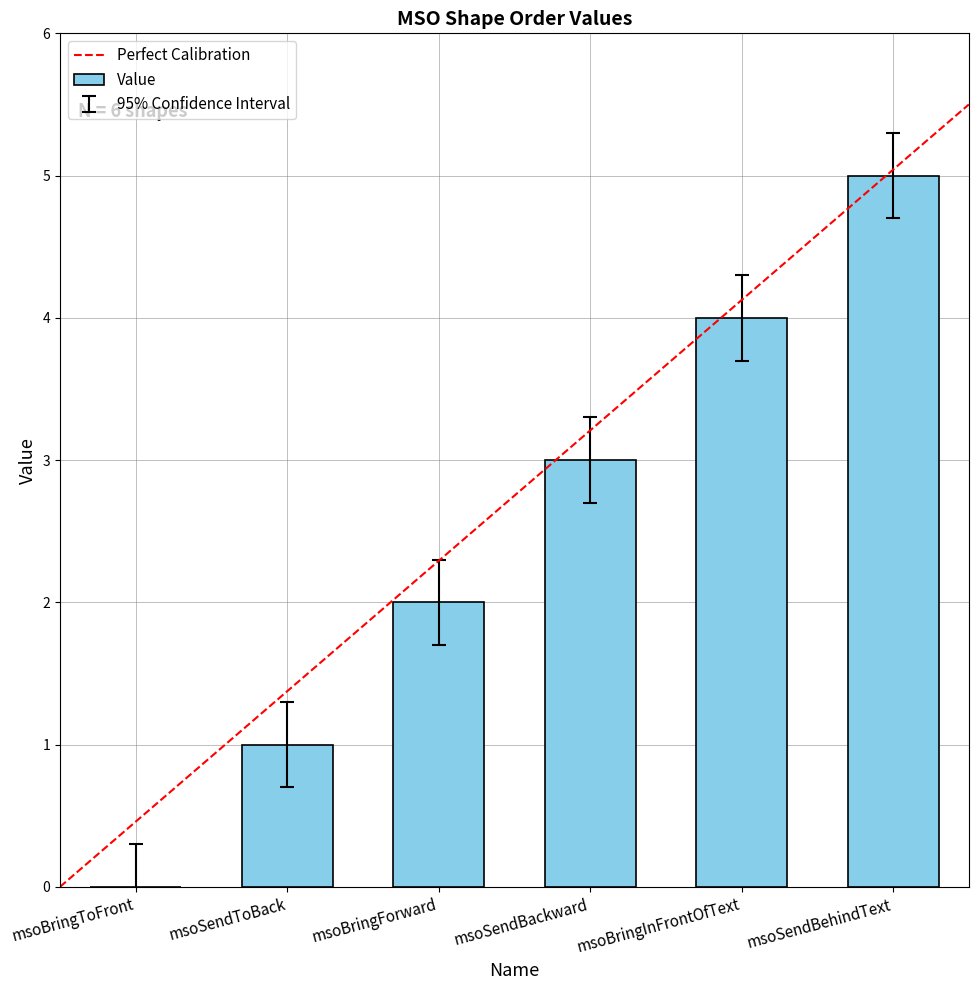

What value does the data have at msoBringInFrontOfText?

4